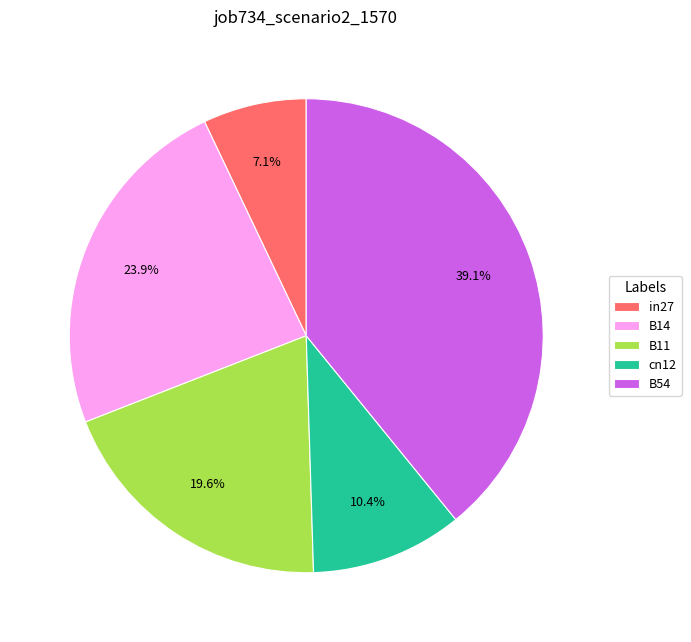

Which slice is the smallest?

in27